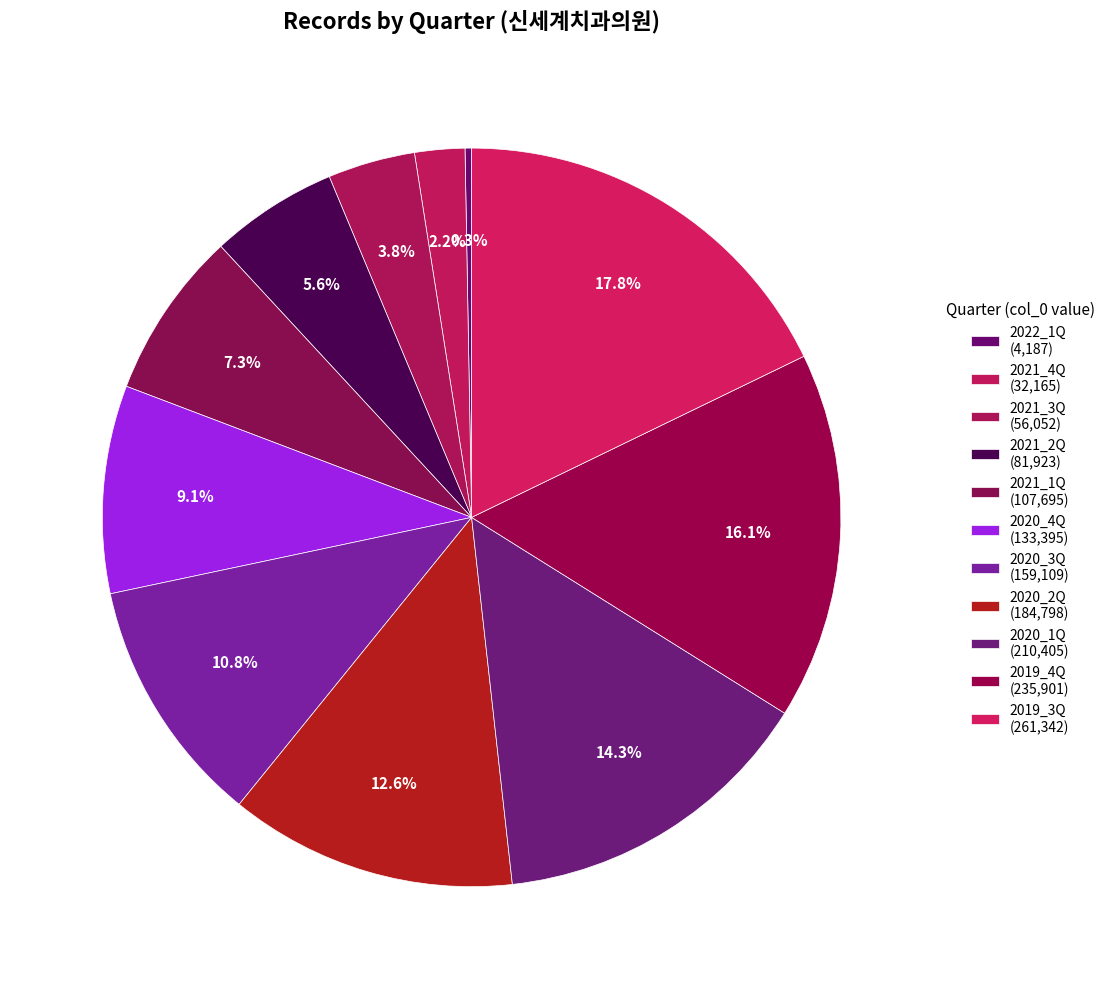

To the nearest percent, what portion does 2020_1Q represent?

14%